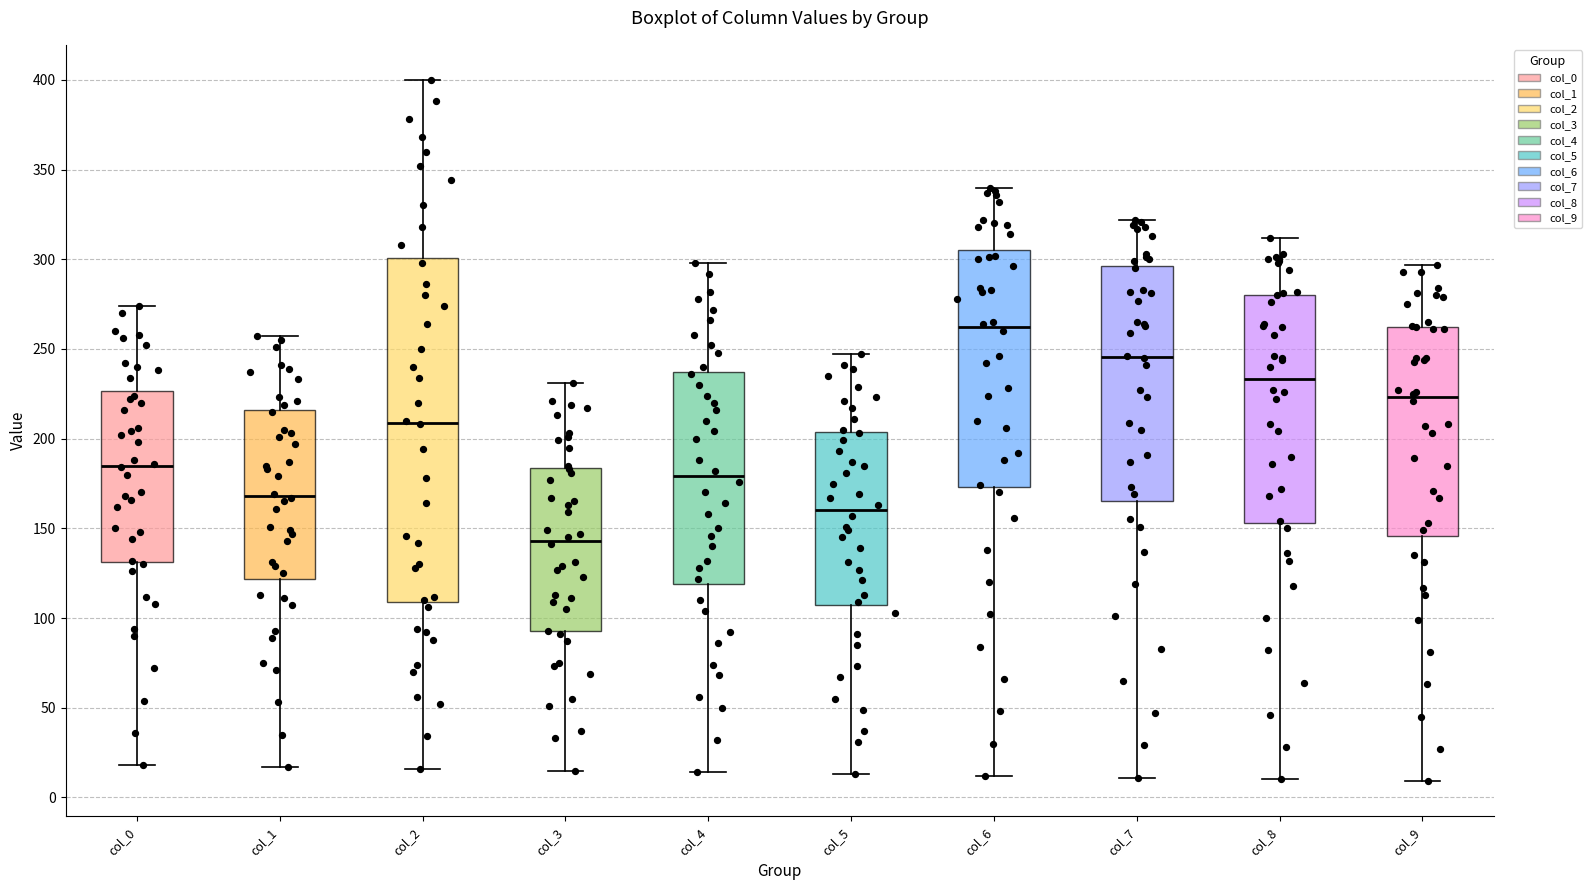

Comparing the boxes themselves (not the whiskers), which one is the tallest?

col_2